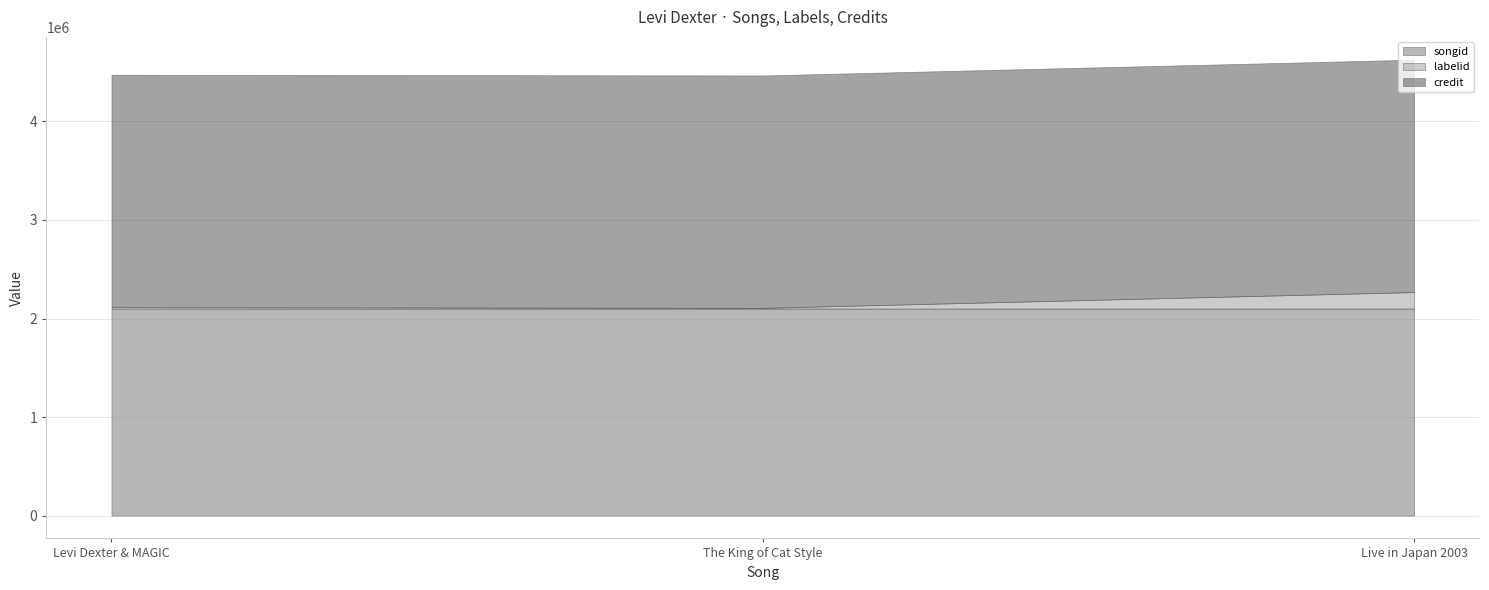

How many lines are shown in the chart?

3